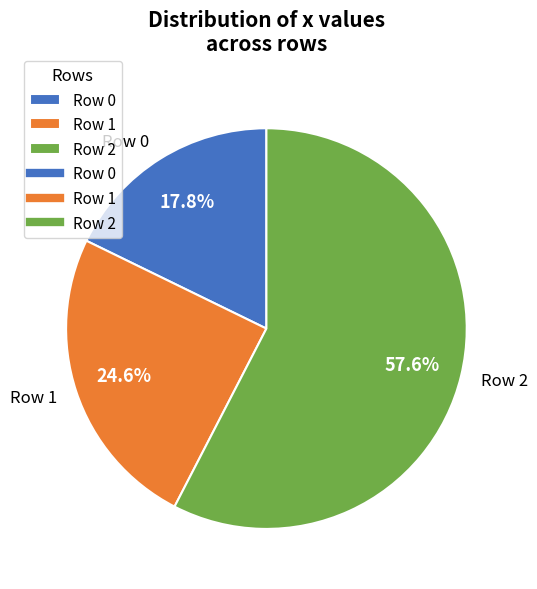

What percentage is the Row 2 slice, to the nearest percent?

58%